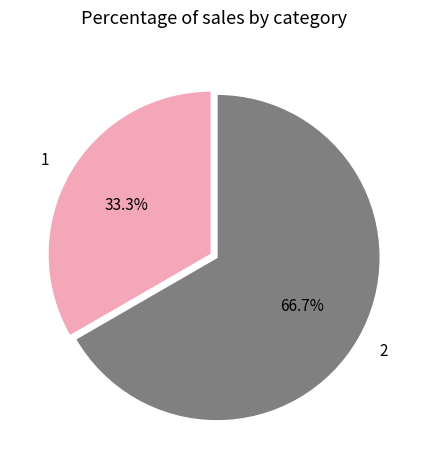

Count the number of slices in the pie.

2